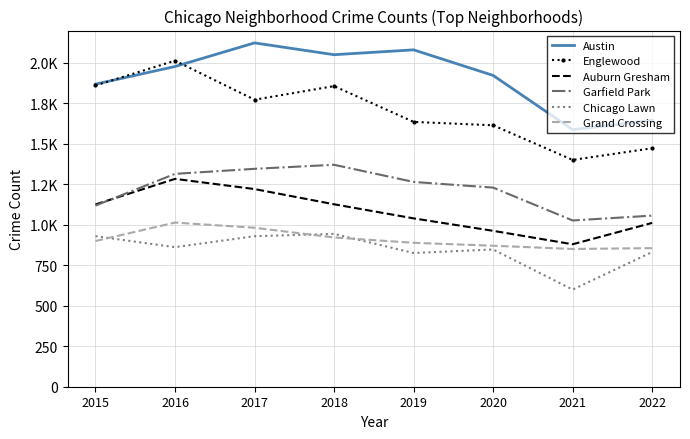

What is the difference between the maximum and minimum values in the Grand Crossing series?

163